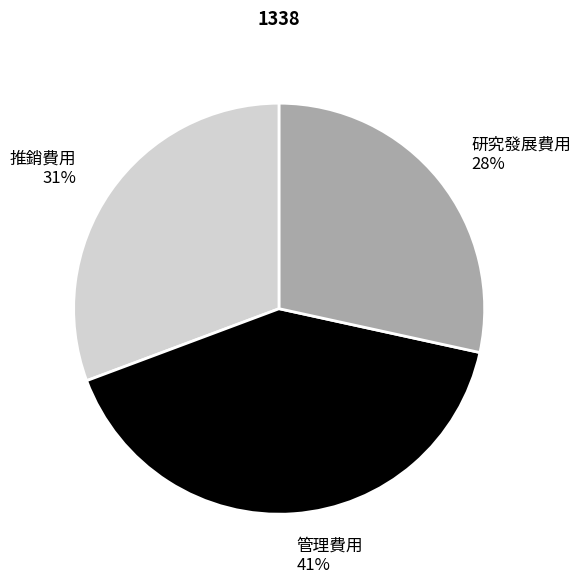

To the nearest percent, what percentage of the pie is 管理費用?

41%